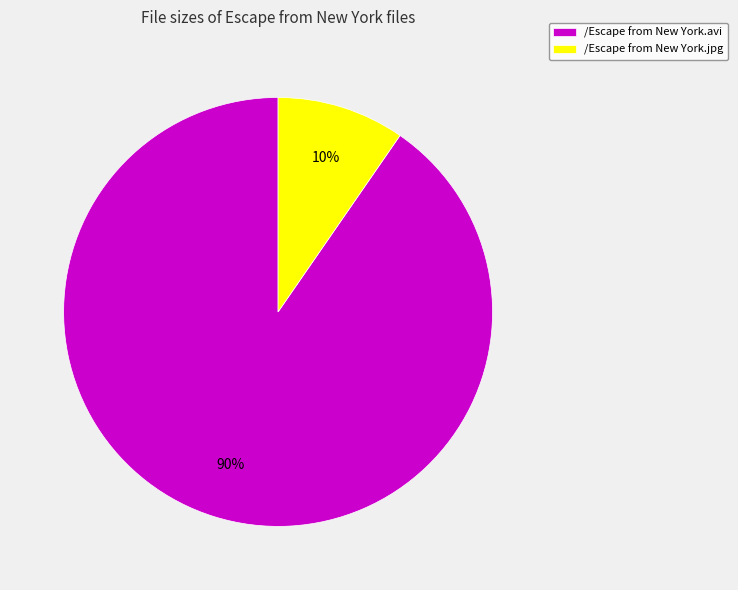

True or false: /Escape from New York.jpg accounts for 1% of the total.

False